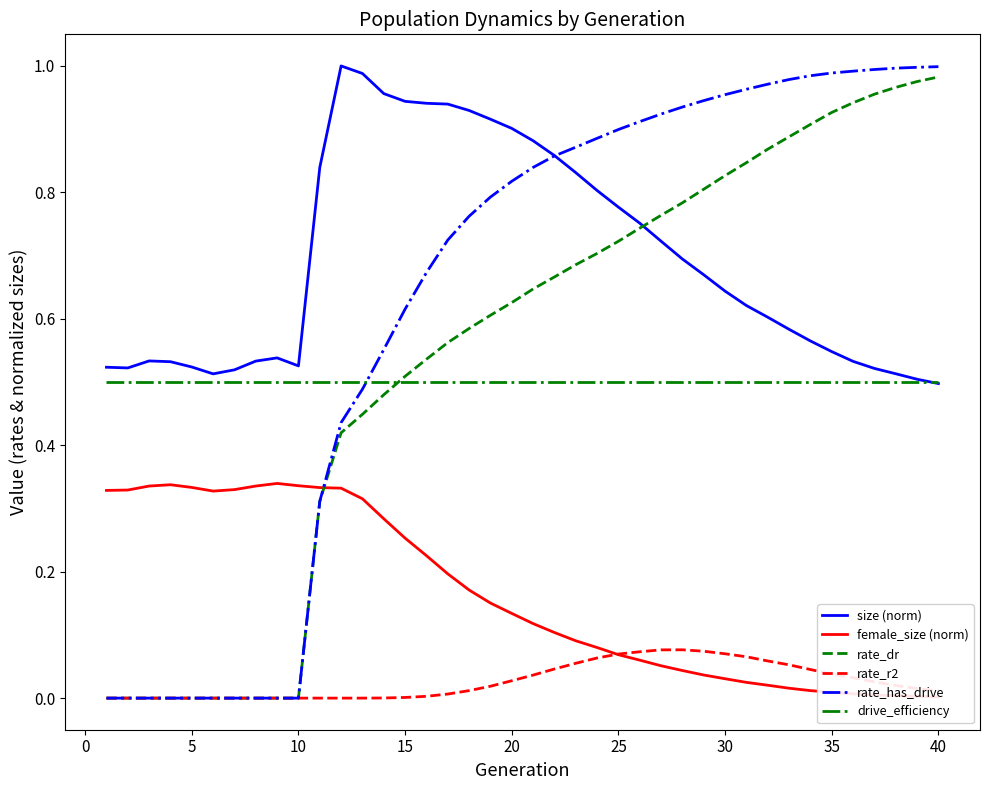

True or false: rate_r2 and drive_efficiency cross at least once.

False